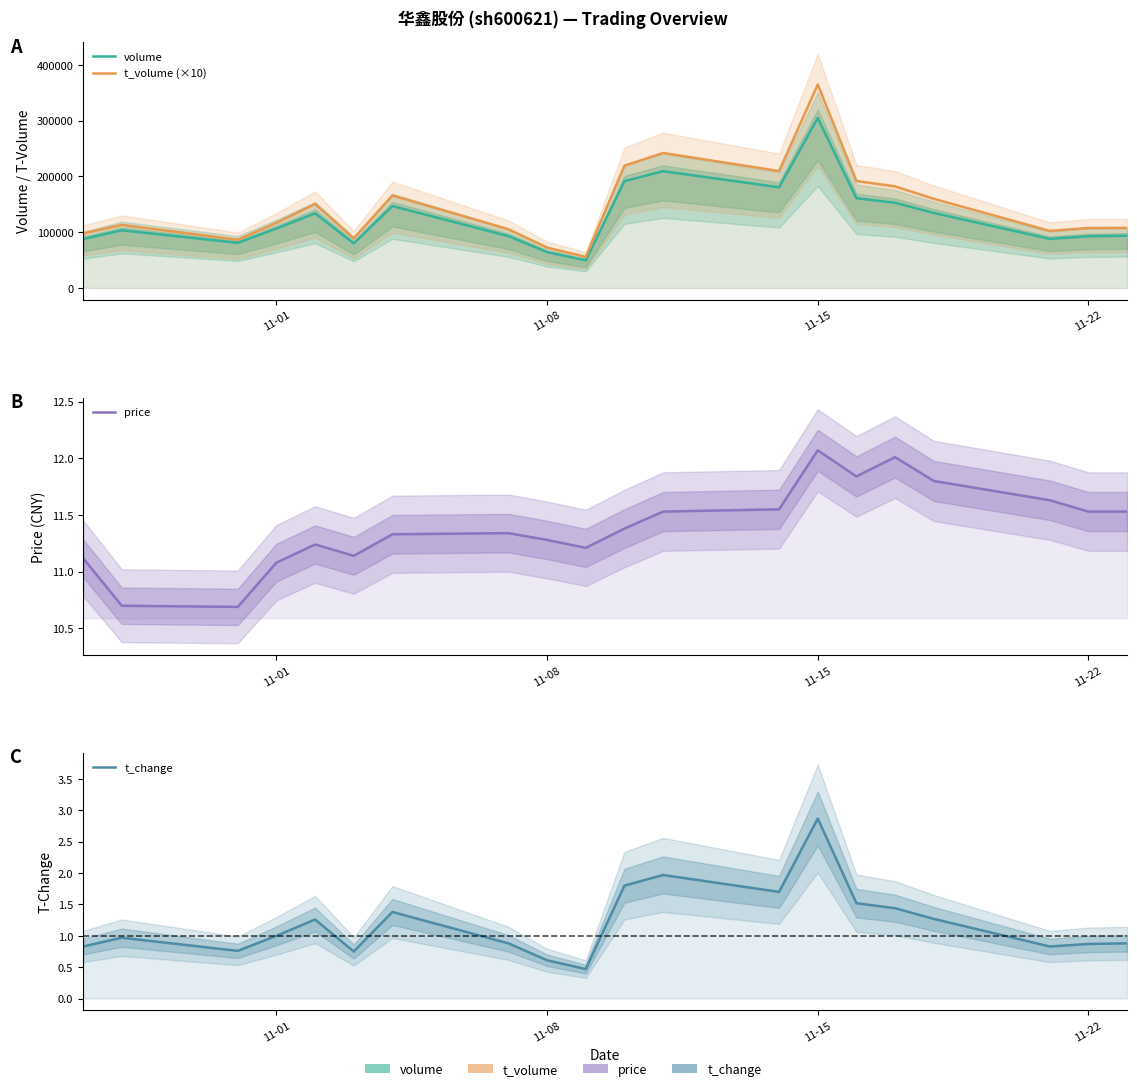

Reading left to right, transcribe all the data shown in this chart.

volume: 87644.0	103412.0	80898.0	106547.0	133881.0	79870.0	146878.0	92907.0	64219.0	49585.0	191446.0	209322.0	180433.0	304667.0	160894.0	152721.0	134544.0	88007.0	92741.0	93646.0
t_volume (×10): 97790.0	113070.0	86480.0	116750.0	150630.0	88790.0	165760.0	105270.0	72330.0	55760.0	219120.0	241950.0	209550.0	364680.0	191740.0	182120.0	159810.0	102280.0	107530.0	107660.0
price: 11.1	10.7	10.7	11.1	11.2	11.1	11.3	11.3	11.3	11.2	11.4	11.5	11.6	12.1	11.8	12.0	11.8	11.6	11.5	11.5
t_change: 0.8	1.0	0.8	1.0	1.3	0.8	1.4	0.9	0.6	0.5	1.8	2.0	1.7	2.9	1.5	1.4	1.3	0.8	0.9	0.9